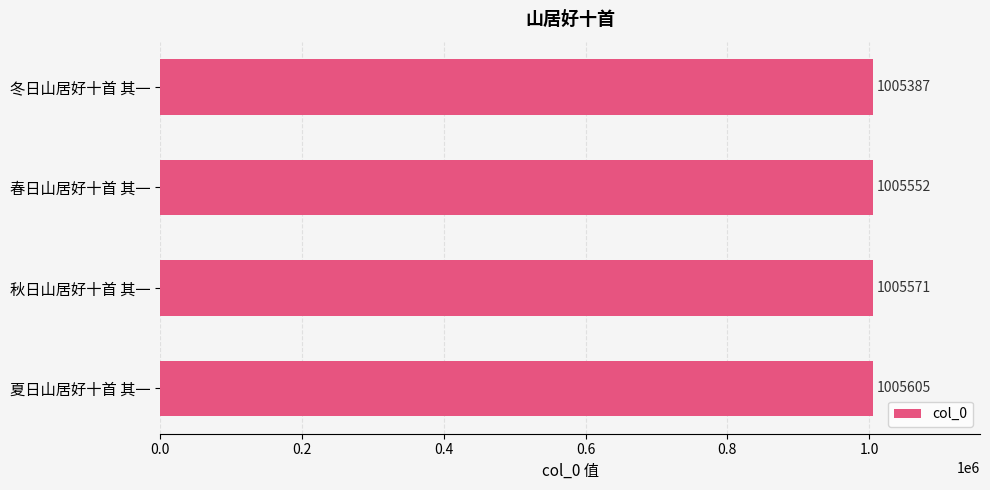

Reading top to bottom, list all the values displayed in this chart.

冬日山居好十首 其一=1005387	春日山居好十首 其一=1005552	秋日山居好十首 其一=1005571	夏日山居好十首 其一=1005605